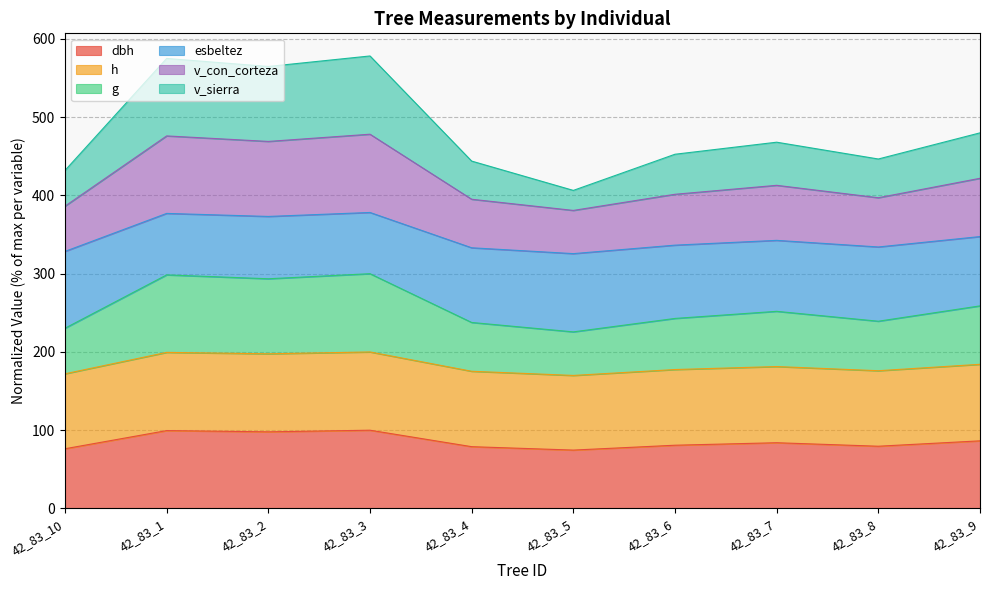

Read the dbh value at 42_83_2.

97.9